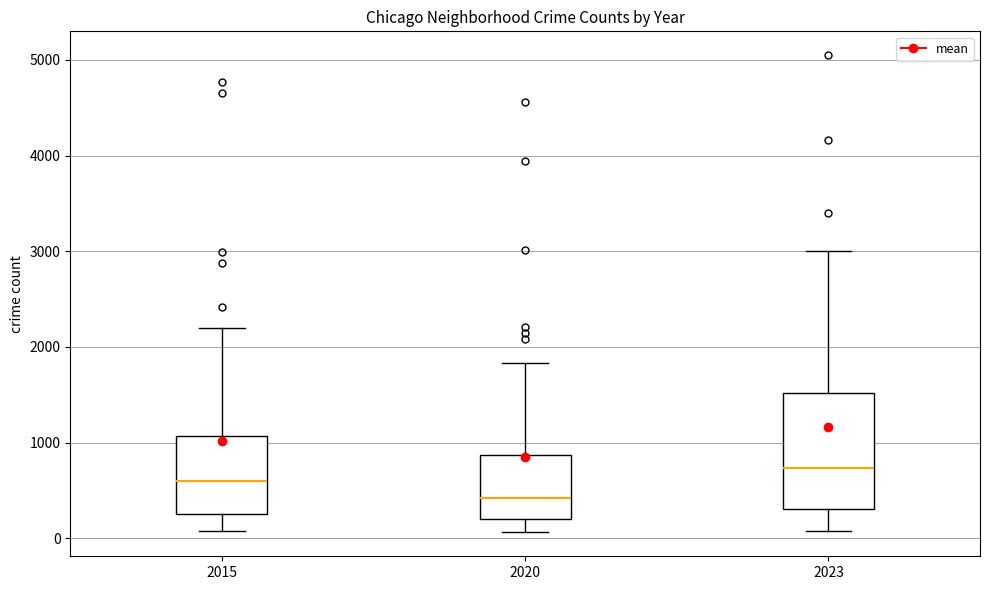

Reading left to right, read every box against the y-axis: the position of its median line, the range the box covers, and the ends of its whiskers. The values are not printed on the chart, so give them approximately, as read against the axis.

2015: median 600, box 300 to 1100, whiskers 100 to 2200
2020: median 400, box 200 to 900, whiskers 100 to 1800
2023: median 700, box 300 to 1500, whiskers 100 to 3000